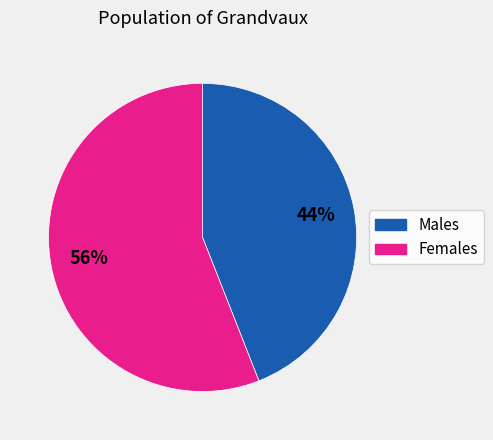

Is there a majority slice in this chart?

Yes